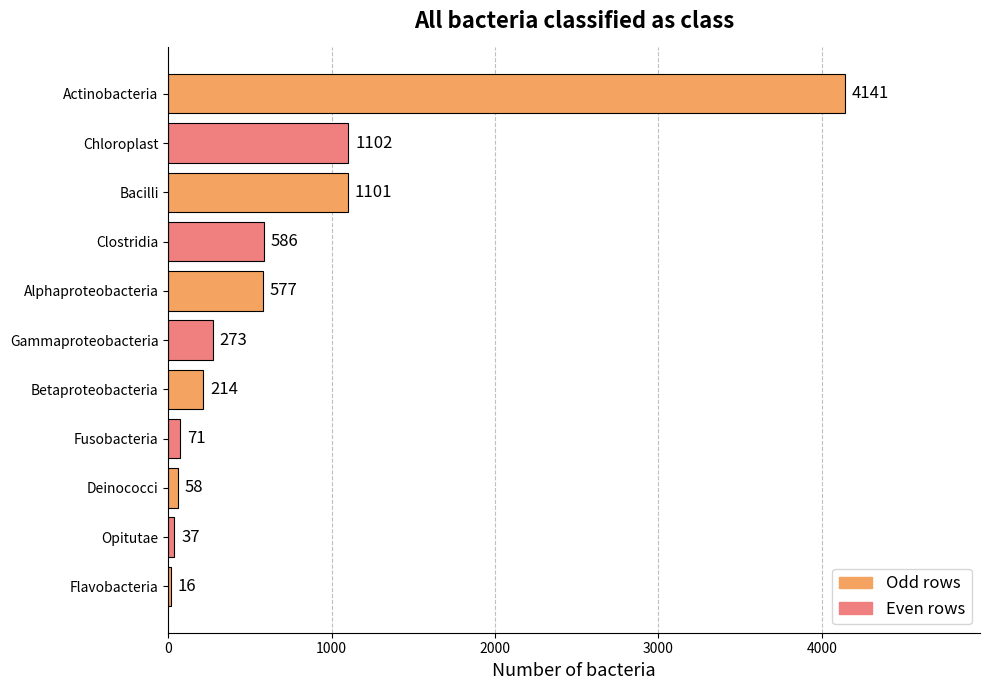

How many distinct data groups are displayed?

1